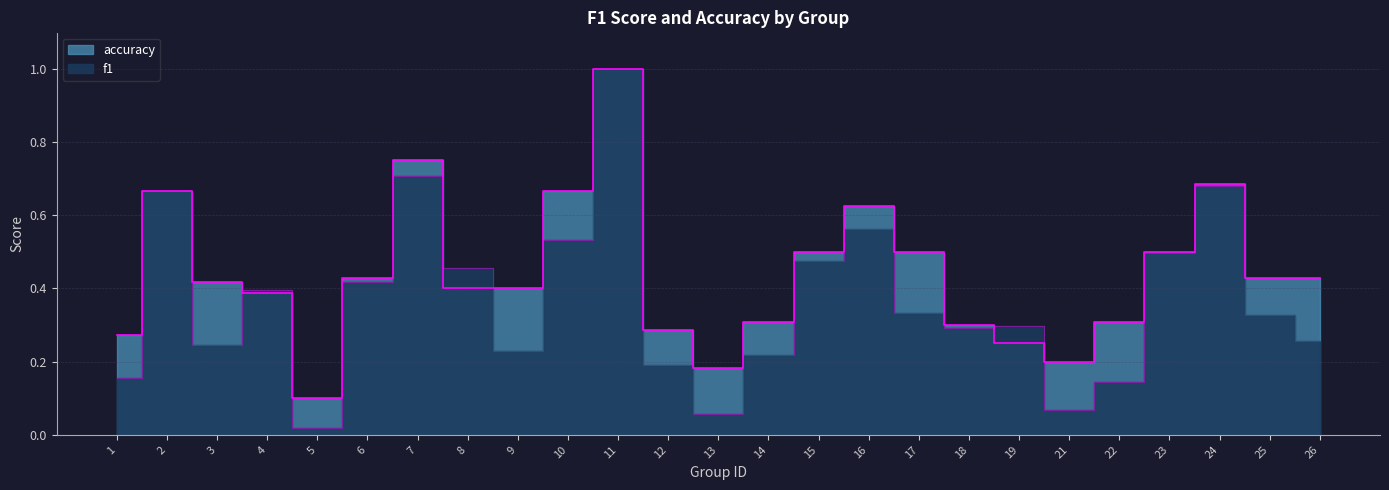

The f1 series shows 0.3 at 12. True or false?

False